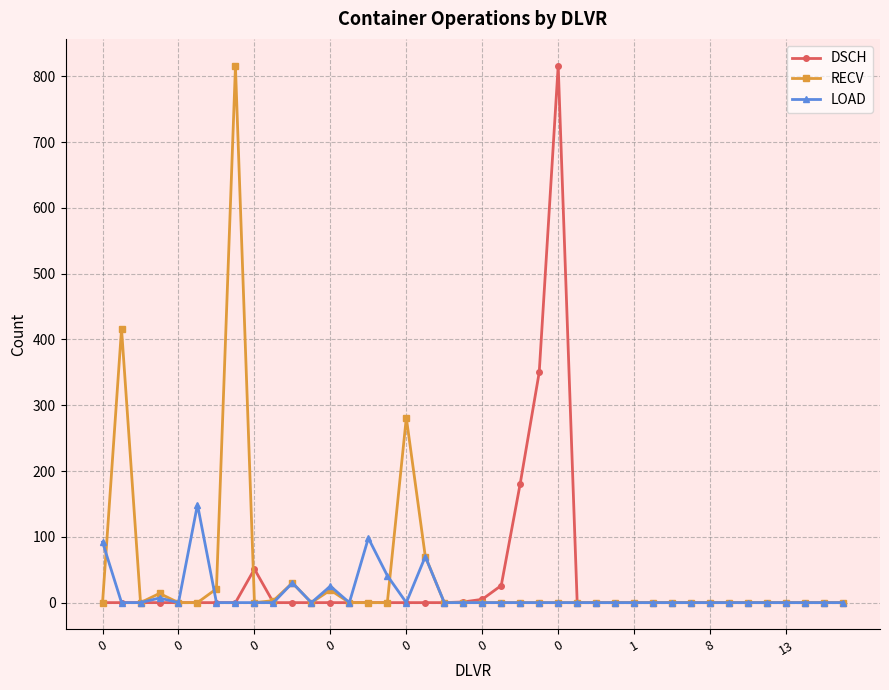

What is the maximum value shown in the chart?

816